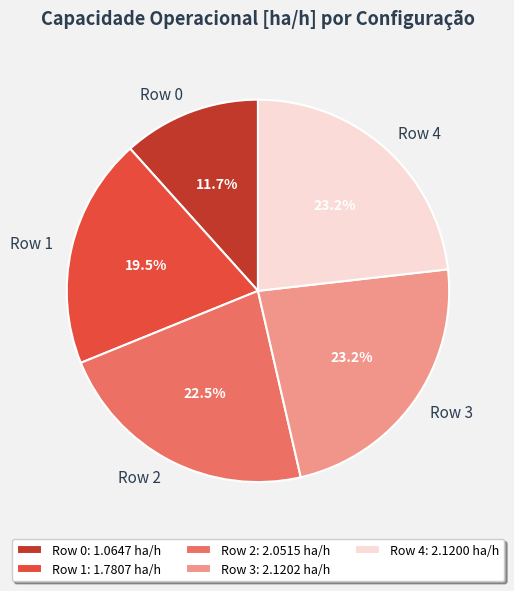

Approximately how many times larger is the value at Row 1 compared to Row 4?

0.8